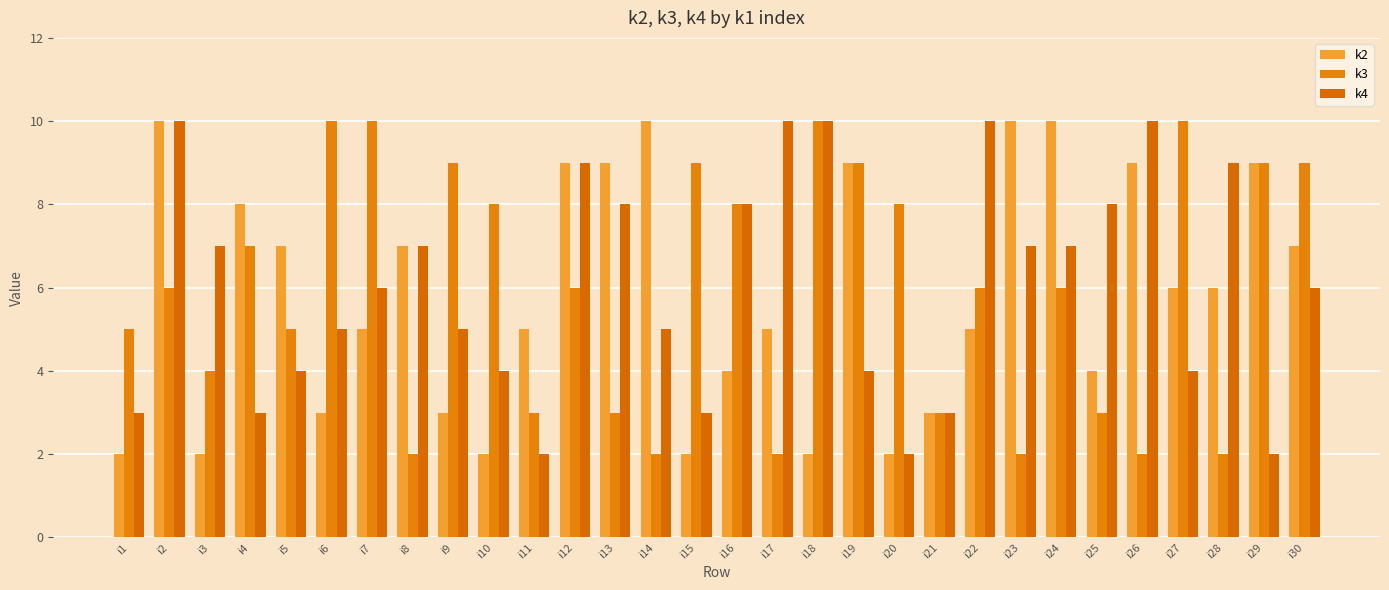

Does the chart contain stacked bars?

No